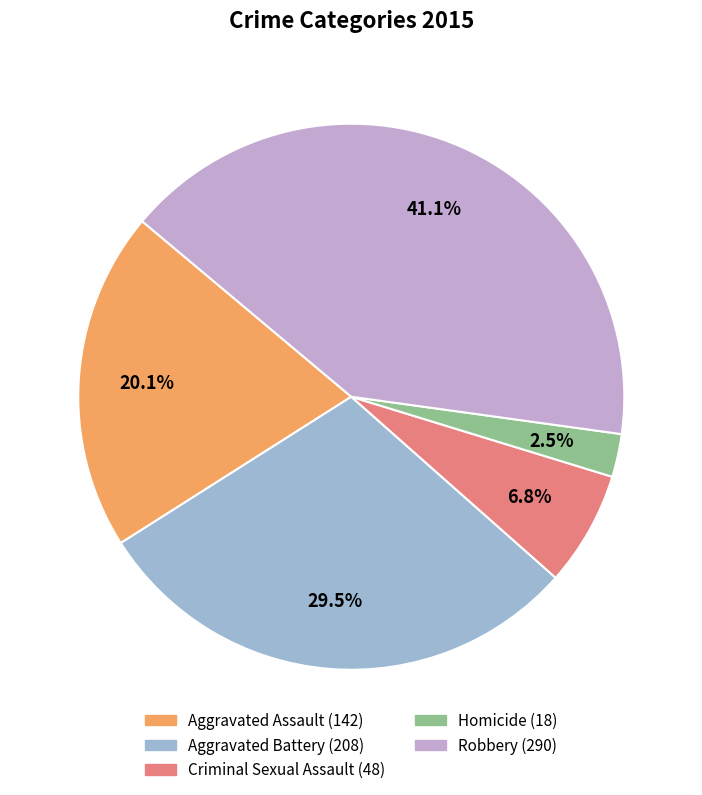

What is the total percentage of Aggravated Battery and Criminal Sexual Assault?

36.3%